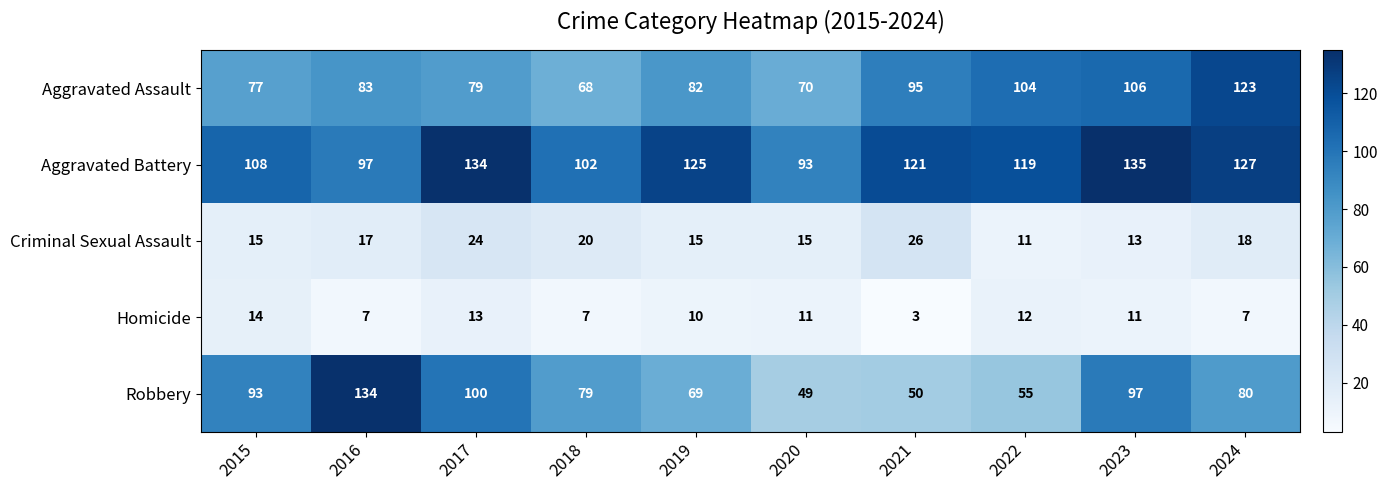

How many data points does each series have?

10